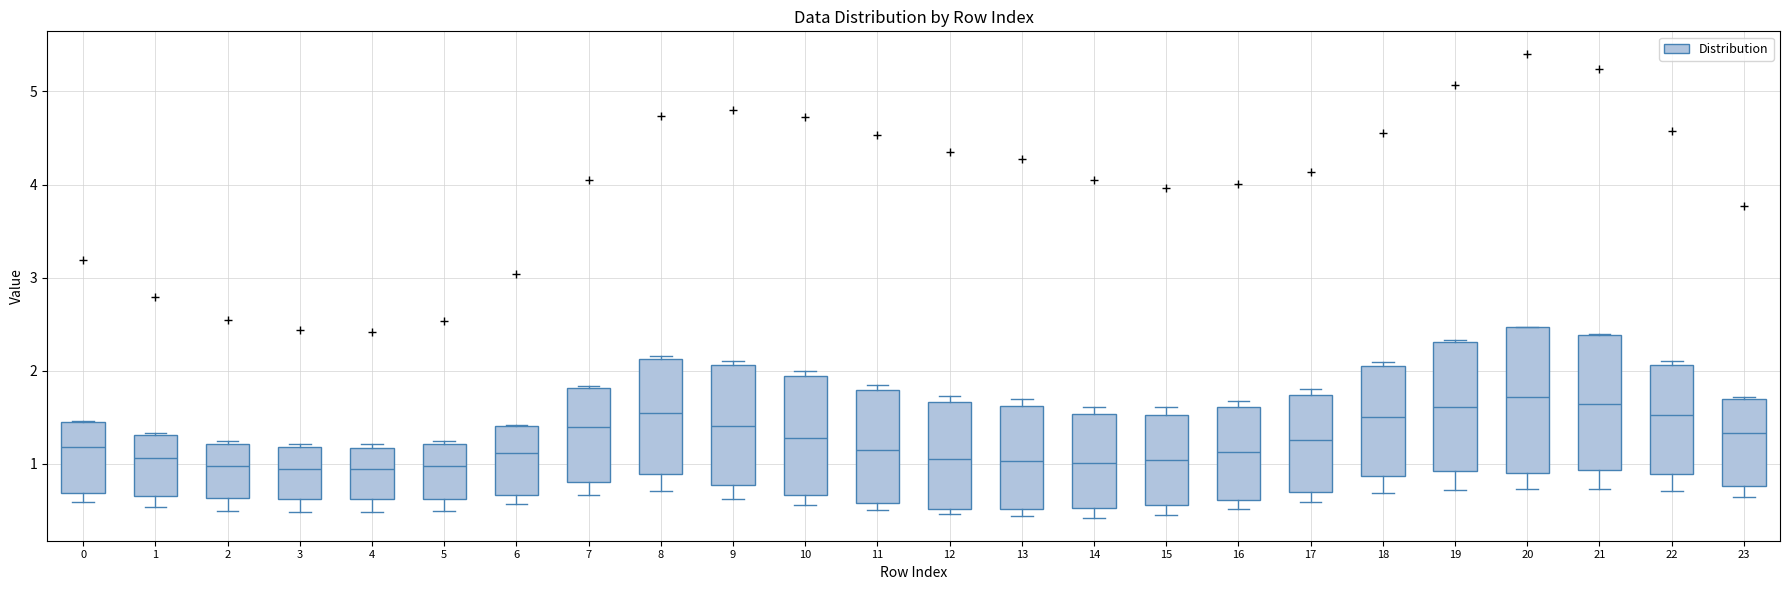

Comparing the boxes themselves (not the whiskers), which one is the tallest?

20